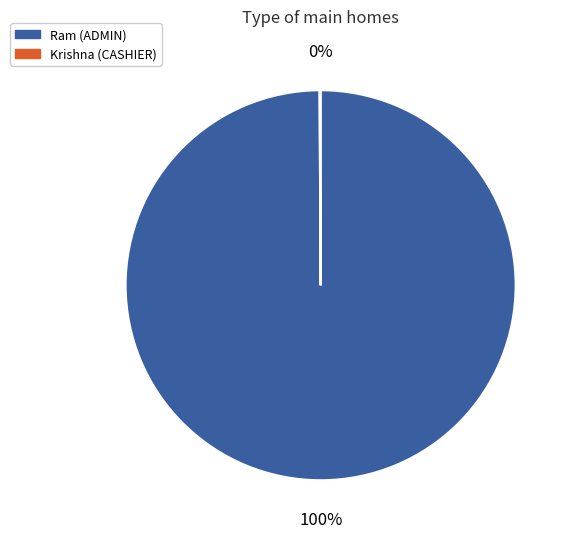

True or false: Ram accounts for 100% of the total.

True